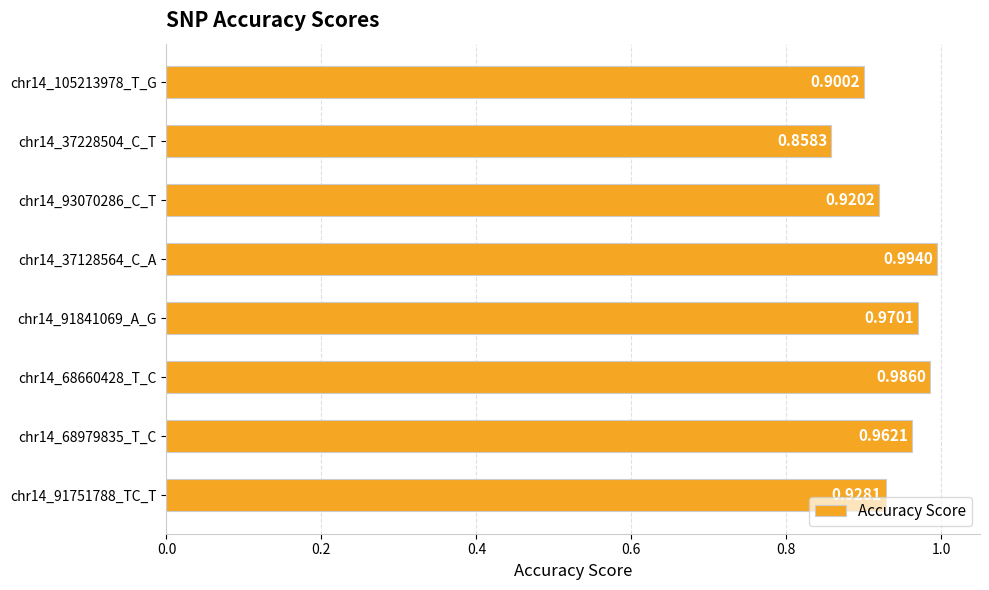

List the labels in order of value, smallest first.

chr14_37228504_C_T, chr14_105213978_T_G, chr14_93070286_C_T, chr14_91751788_TC_T, chr14_68979835_T_C, chr14_91841069_A_G, chr14_68660428_T_C, chr14_37128564_C_A